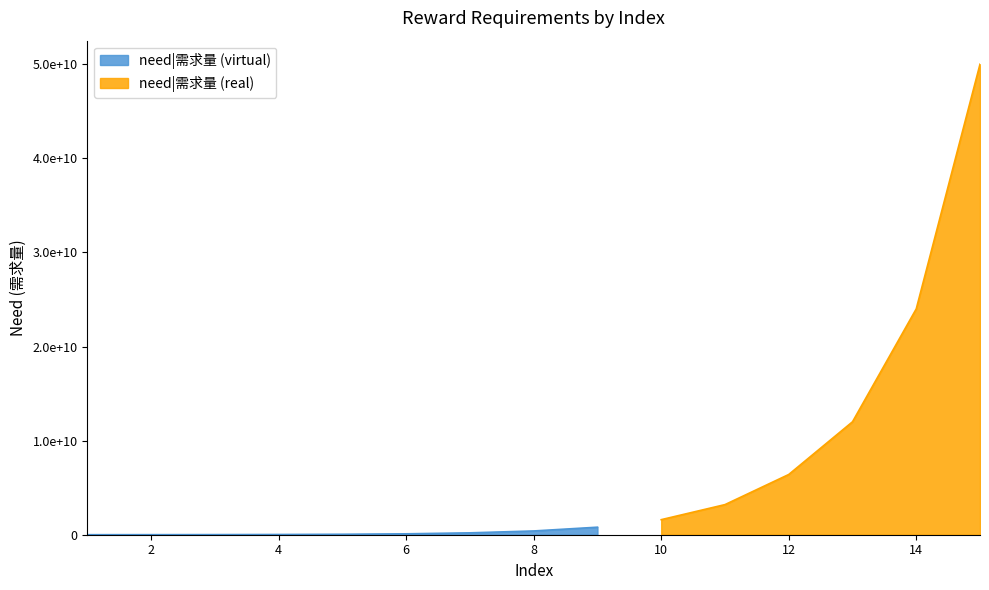

Which has a higher value, 4 or 11?

11